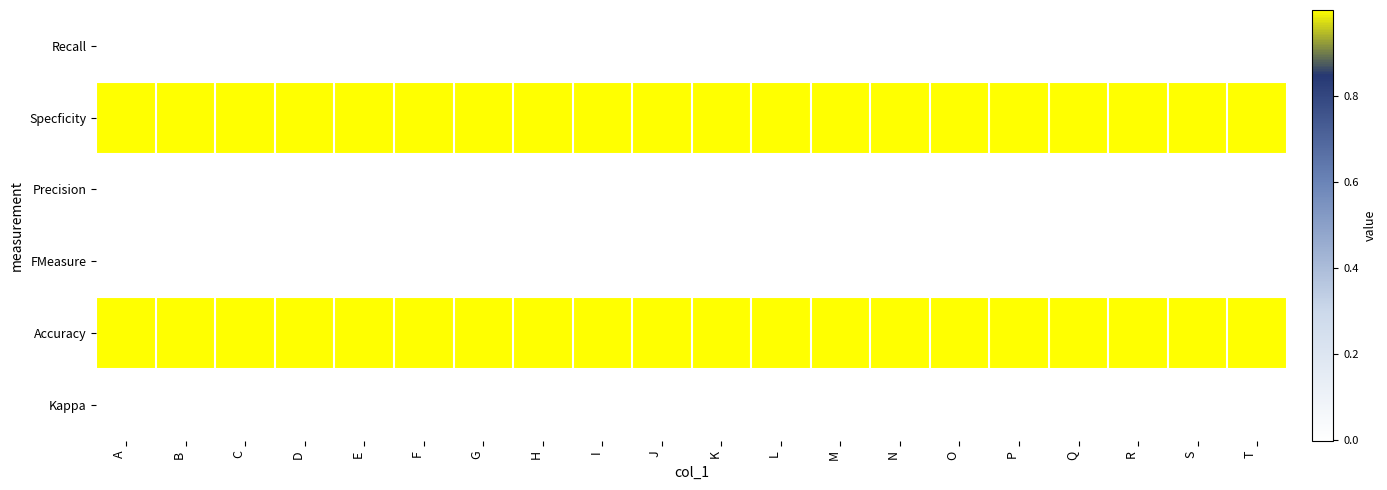

Reading right to left, transcribe all the data shown in this chart.

Recall: T=0.0	S=0.0	R=0.0	Q=0.0	P=0.0	O=0.0	N=0.0	M=0.0	L=0.0	K=0.0	J=0.0	I=0.0	H=0.0	G=0.0	F=0.0	E=0.0	D=0.0	C=0.0	B=0.0	A=0.0
Specficity: T=1.0	S=1.0	R=1.0	Q=1.0	P=1.0	O=1.0	N=1.0	M=1.0	L=1.0	K=1.0	J=1.0	I=1.0	H=1.0	G=1.0	F=1.0	E=1.0	D=1.0	C=1.0	B=1.0	A=1.0
Precision: T=0.0	S=0.0	R=0.0	Q=0.0	P=0.0	O=0.0	N=0.0	M=0.0	L=0.0	K=0.0	J=0.0	I=0.0	H=0.0	G=0.0	F=0.0	E=0.0	D=0.0	C=0.0	B=0.0	A=0.0
FMeasure: T=0.0	S=0.0	R=0.0	Q=0.0	P=0.0	O=0.0	N=0.0	M=0.0	L=0.0	K=0.0	J=0.0	I=0.0	H=0.0	G=0.0	F=0.0	E=0.0	D=0.0	C=0.0	B=0.0	A=0.0
Accuracy: T=1.0	S=1.0	R=1.0	Q=1.0	P=1.0	O=1.0	N=1.0	M=1.0	L=1.0	K=1.0	J=1.0	I=1.0	H=1.0	G=1.0	F=1.0	E=1.0	D=1.0	C=1.0	B=1.0	A=1.0
Kappa: T=-0.0	S=-0.0	R=-0.0	Q=-0.0	P=-0.0	O=-0.0	N=-0.0	M=-0.0	L=-0.0	K=-0.0	J=-0.0	I=-0.0	H=-0.0	G=-0.0	F=-0.0	E=-0.0	D=-0.0	C=-0.0	B=-0.0	A=-0.0